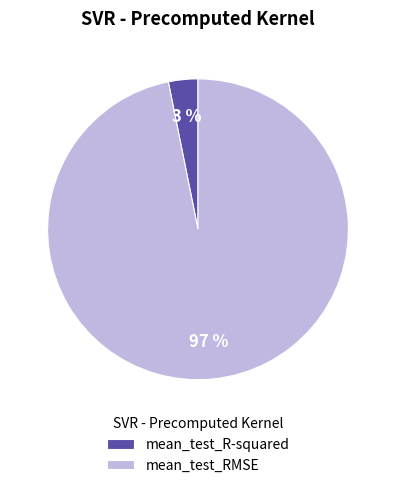

Which slice is the largest?

mean_test_RMSE